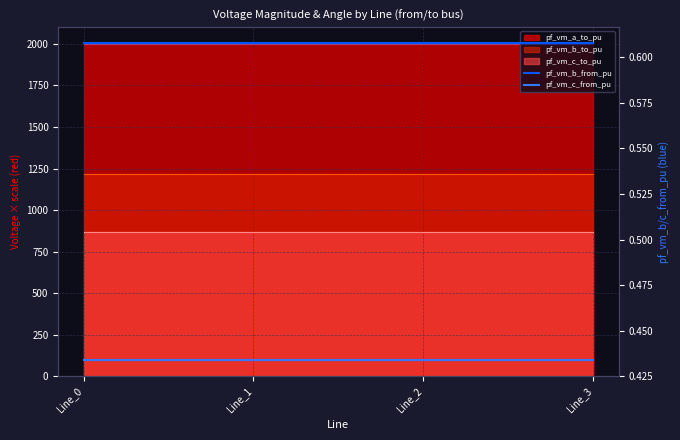

How many lines are shown in the chart?

2